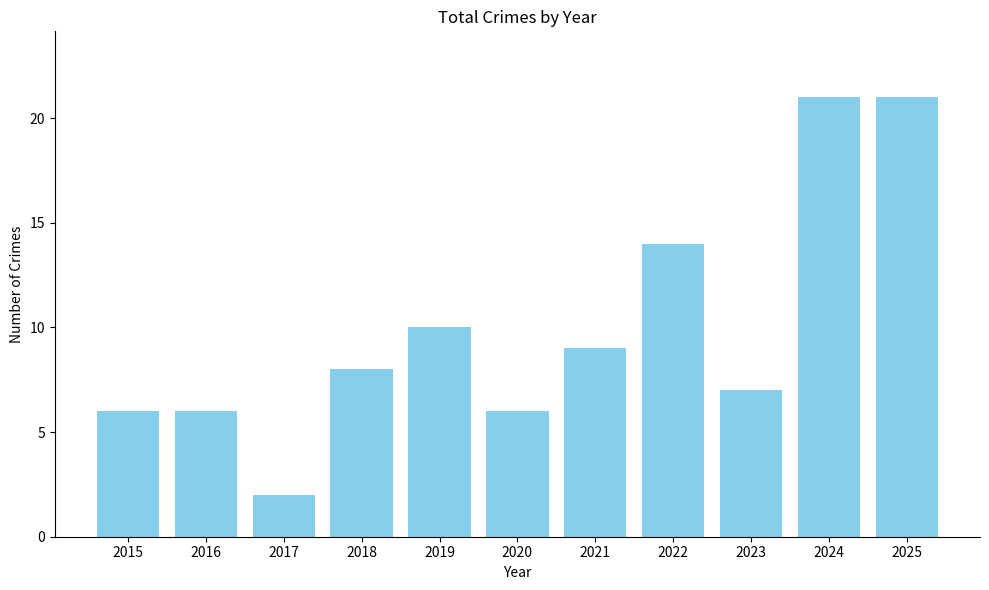

What is the sum of all values?

110